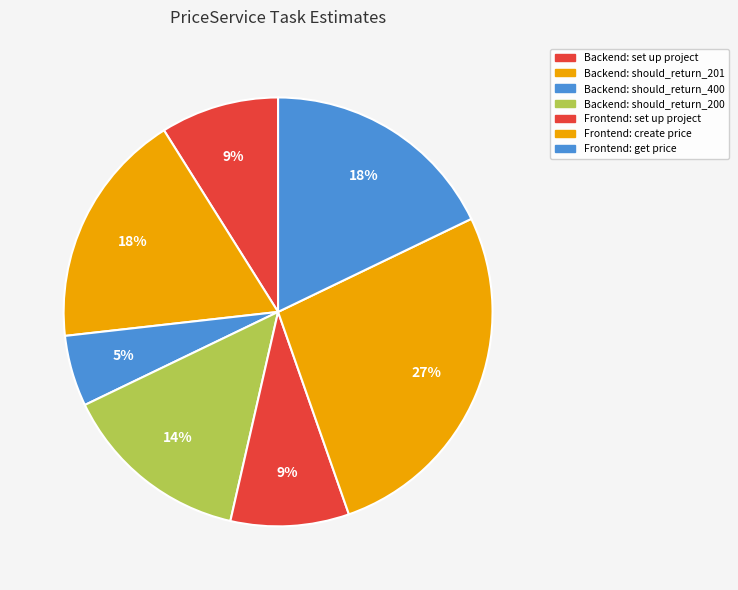

What percentage is the Frontend: get price slice, to the nearest percent?

18%